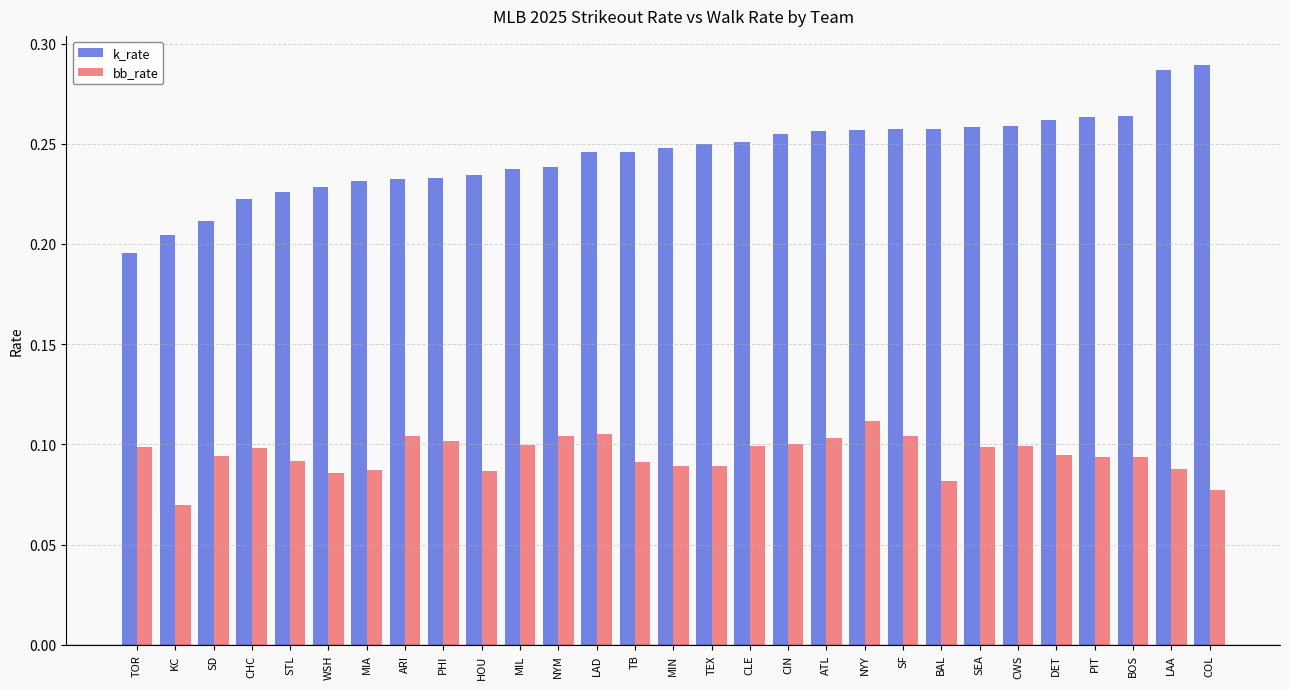

How many categories are shown in the chart?

29